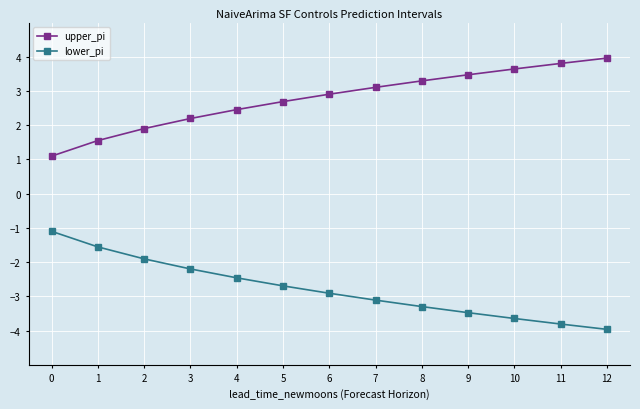

What is the difference between the maximum and second lowest values in the lower_pi series?

2.7